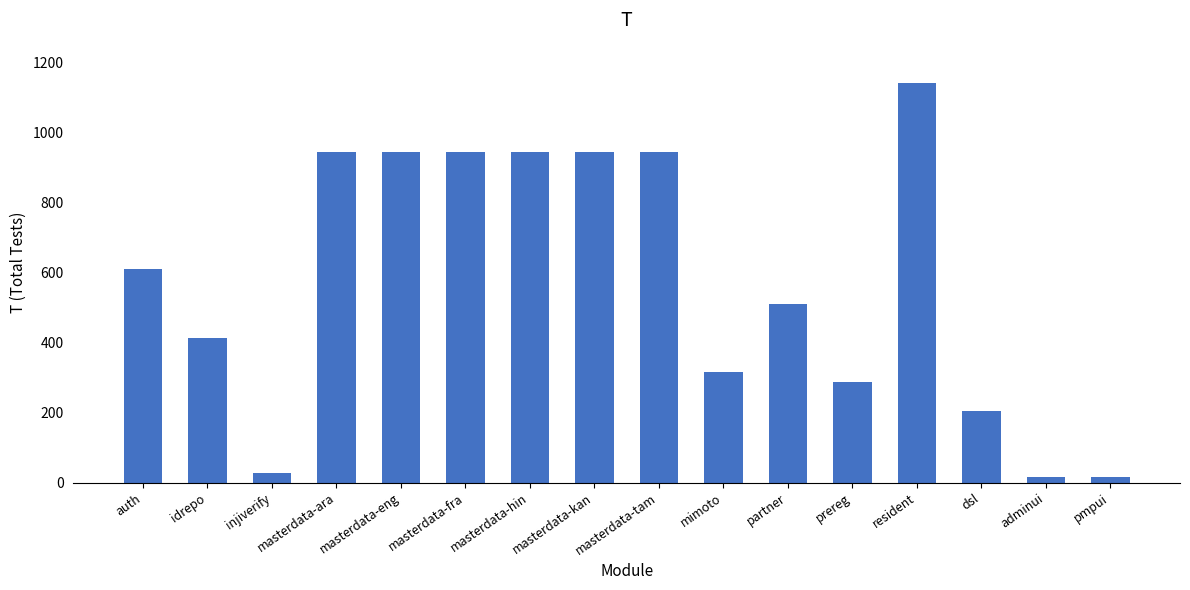

At which label is the value closest to 578?

auth